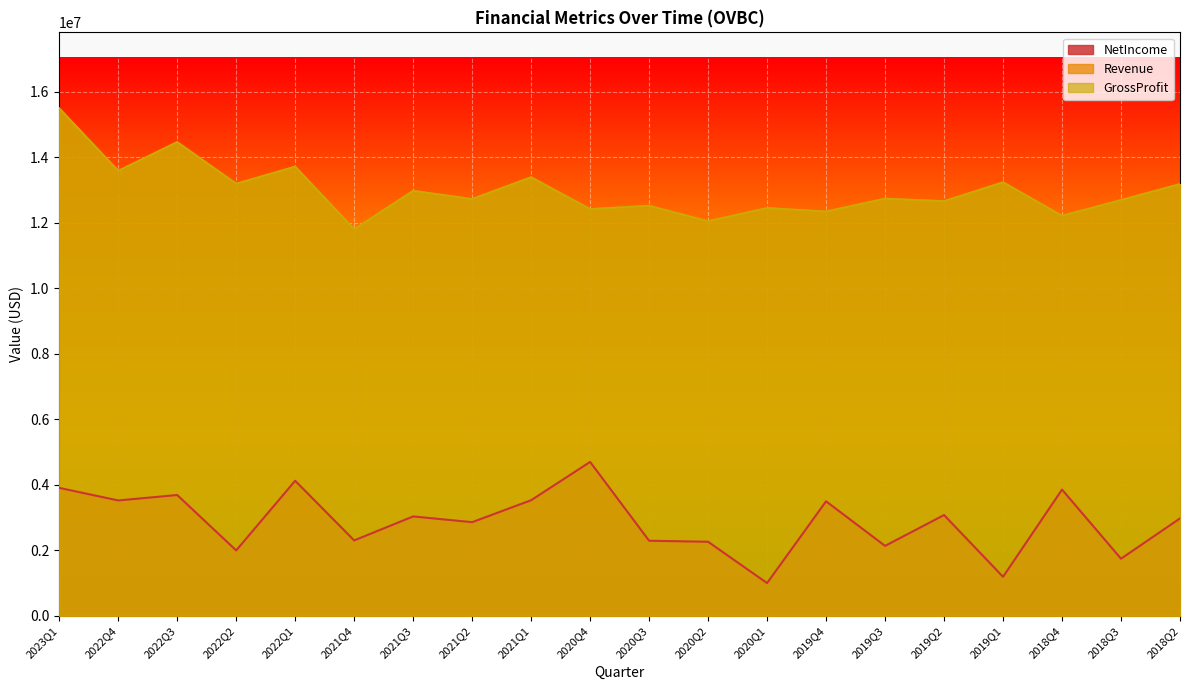

What is the lowest value of the NetIncome series?

1002000